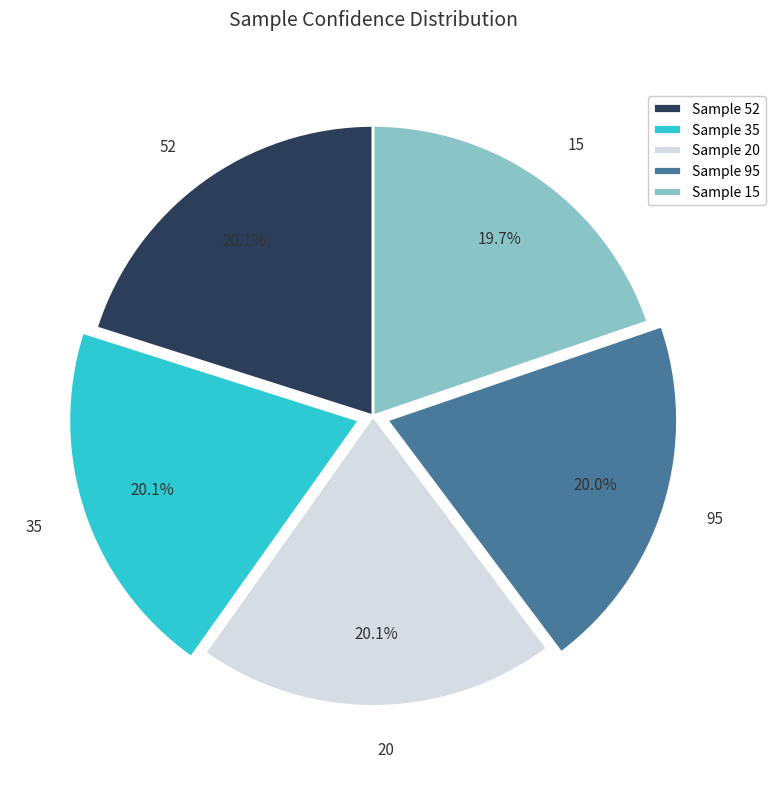

To the nearest percent, what is the combined percentage of 20 and 95?

40%